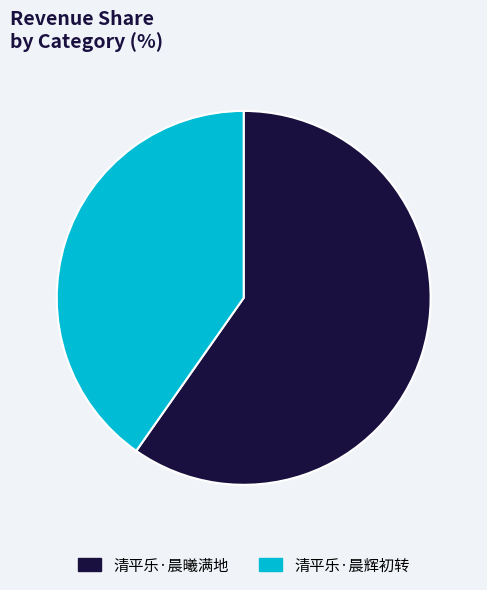

The 清平乐·晨曦满地 slice represents 60% of the pie. True or false?

True